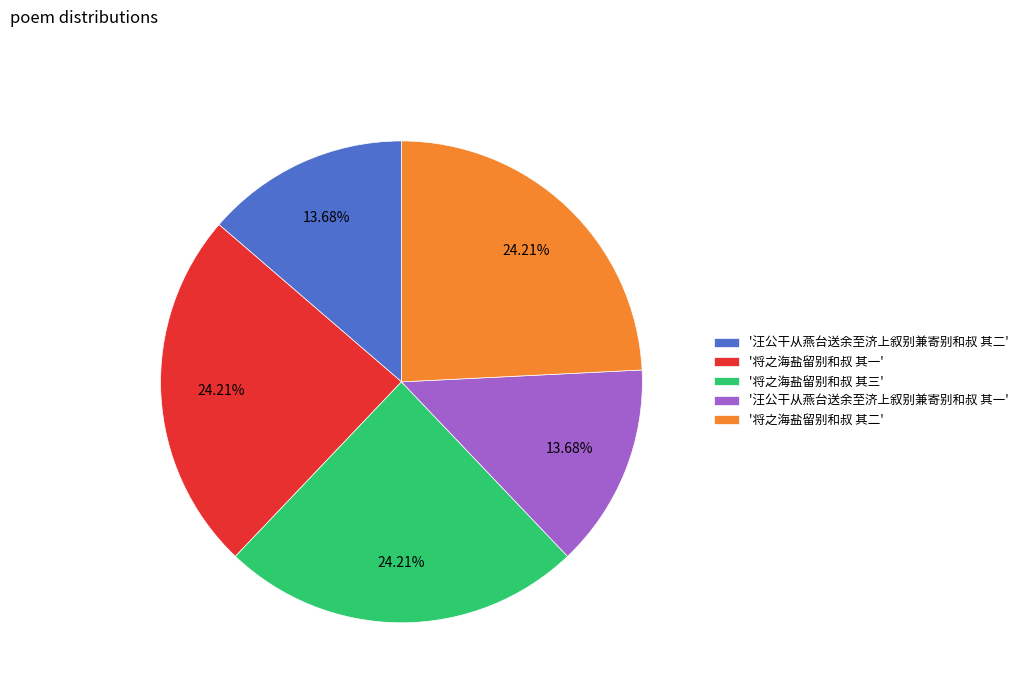

Do '汪公干从燕台送余至济上叙别兼寄别和叔 其一' and '将之海盐留别和叔 其一' together represent more than half of the pie?

No